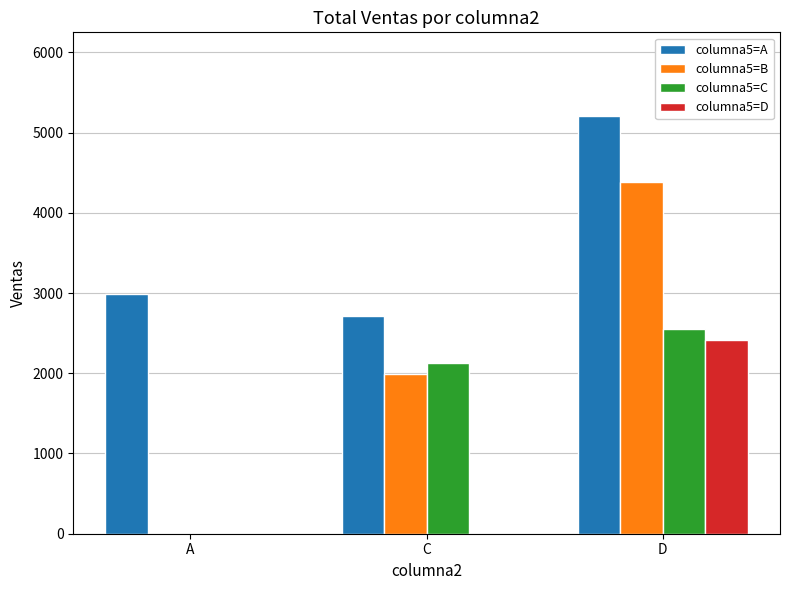

Between C and D, which series saw the biggest shift?

columna5=A